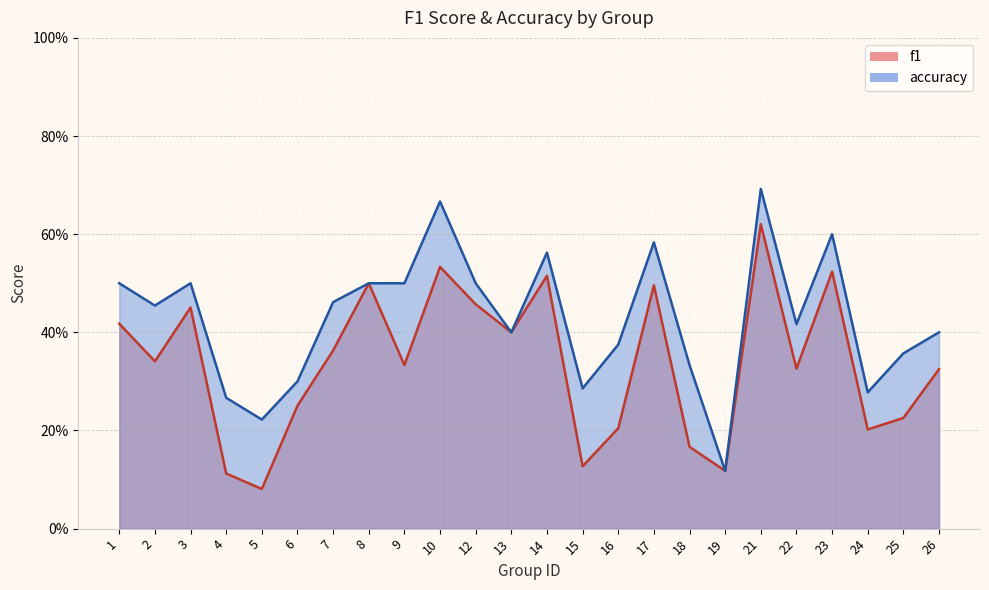

What is the maximum value for accuracy?

0.7